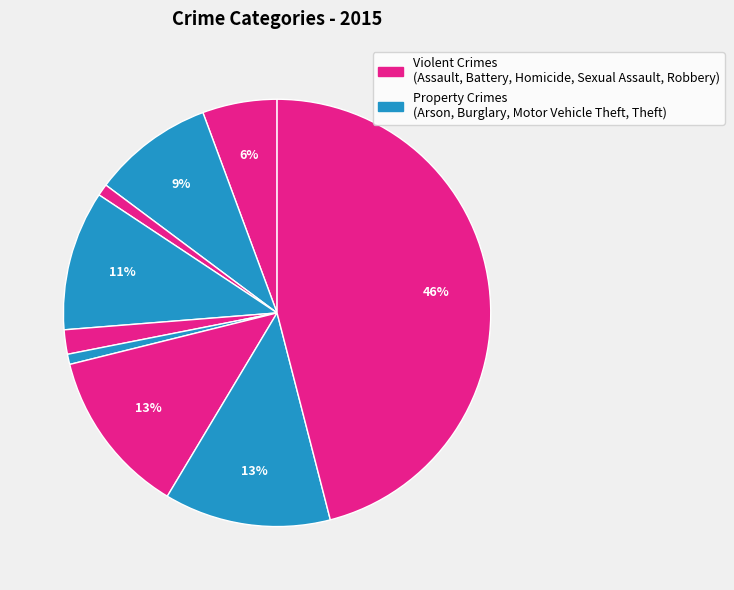

How many slices are in this pie chart?

9